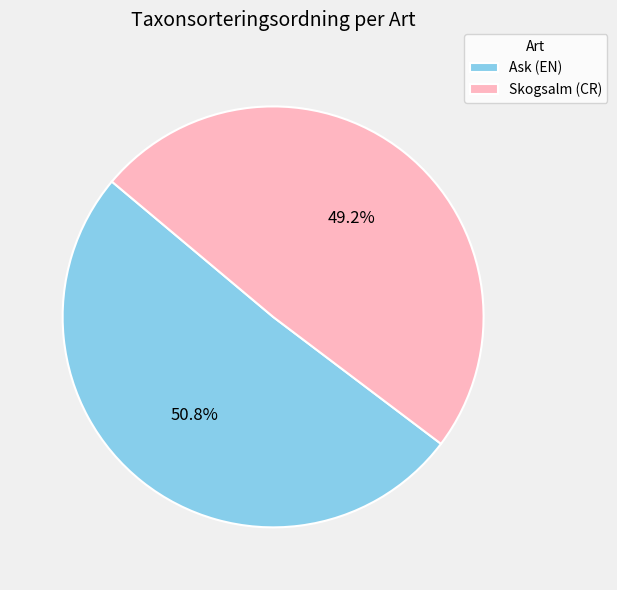

Is it true that Ask (EN) is 51% of the pie?

True